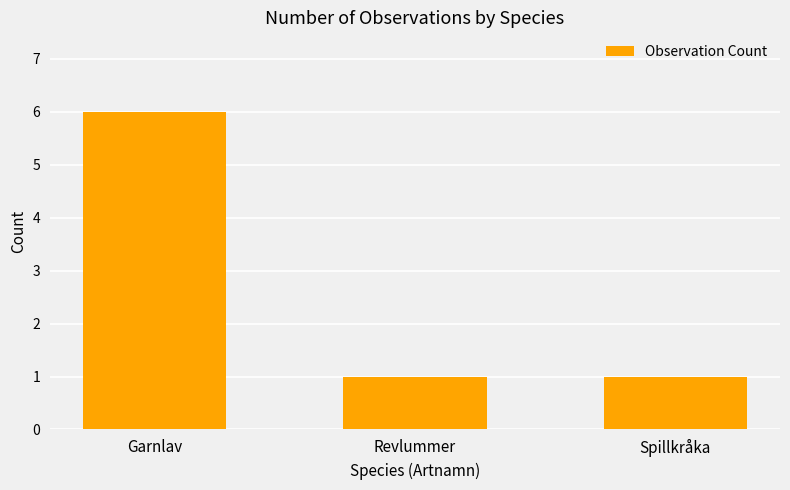

What is the value of the 2nd bar from the left?

1